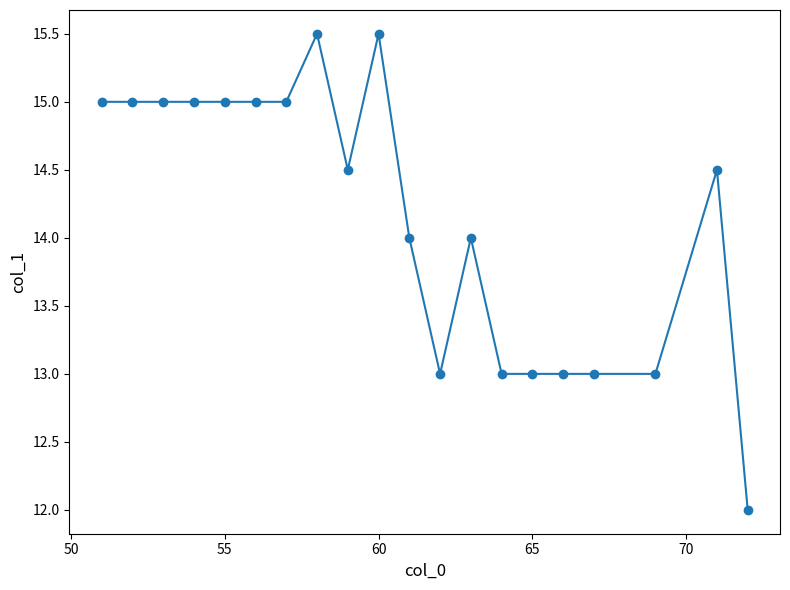

What is the minimum value shown in the chart?

12.0